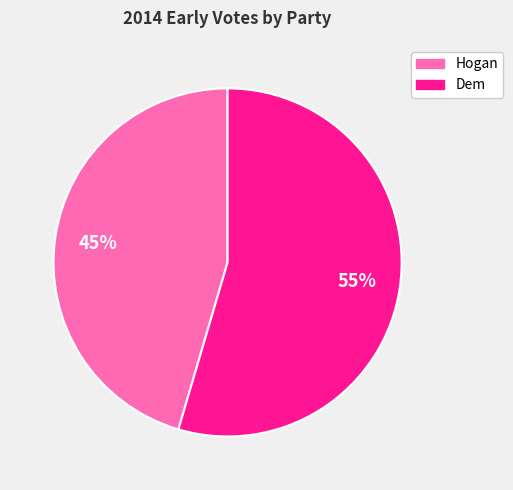

How many slices are in this pie chart?

2